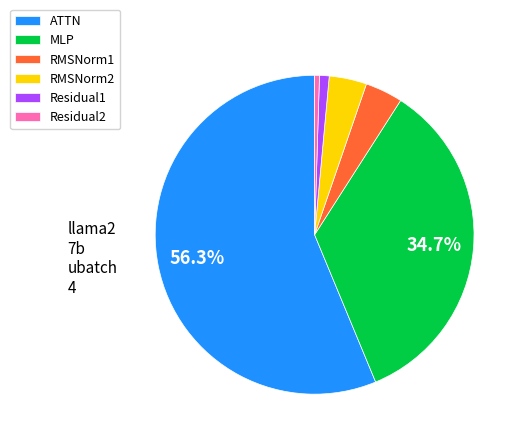

Approximately how many times larger is the value at Residual2 compared to Residual1?

0.5